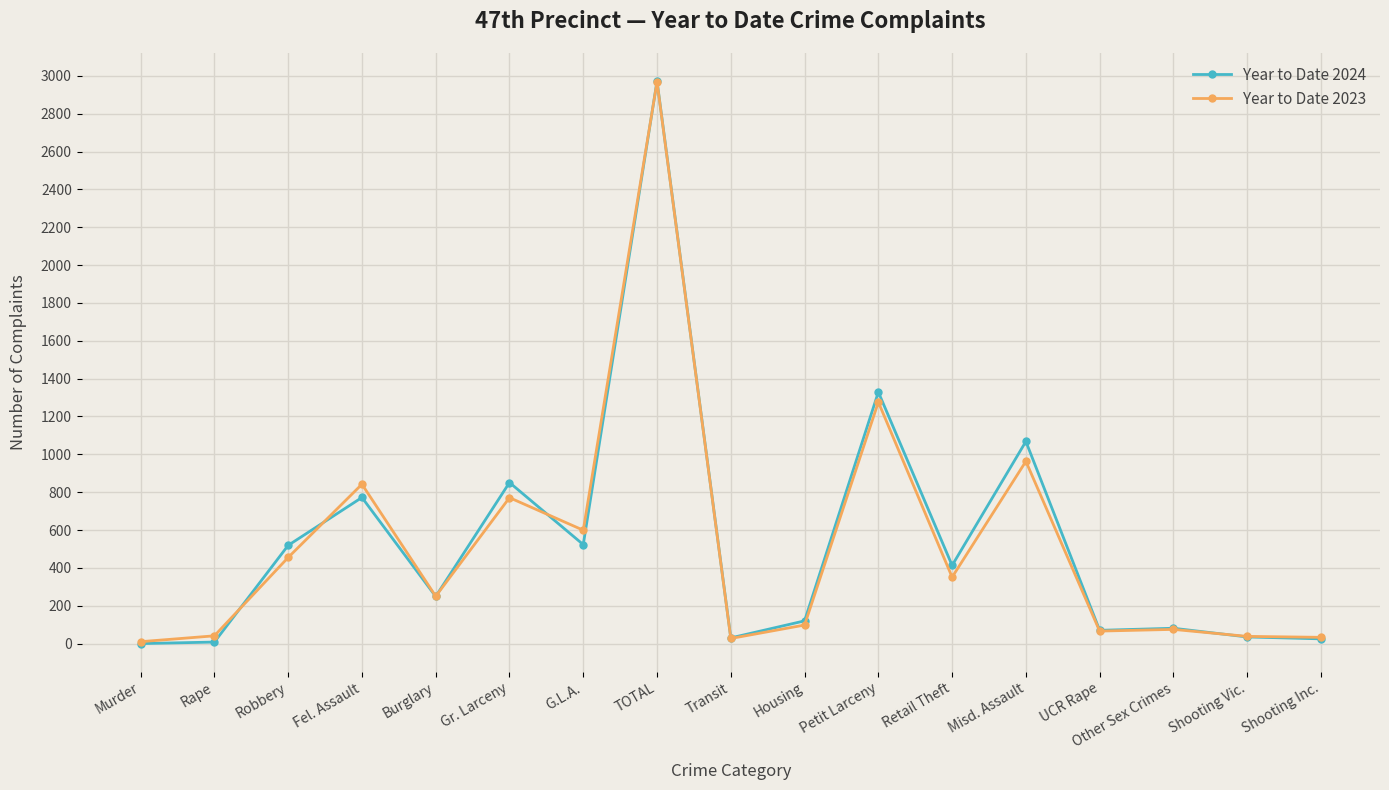

What is the label of the 4th point from the left?

Fel. Assault